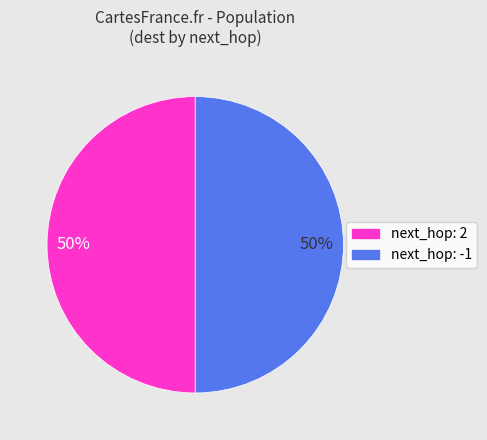

To the nearest percent, what is the average slice percentage?

50%